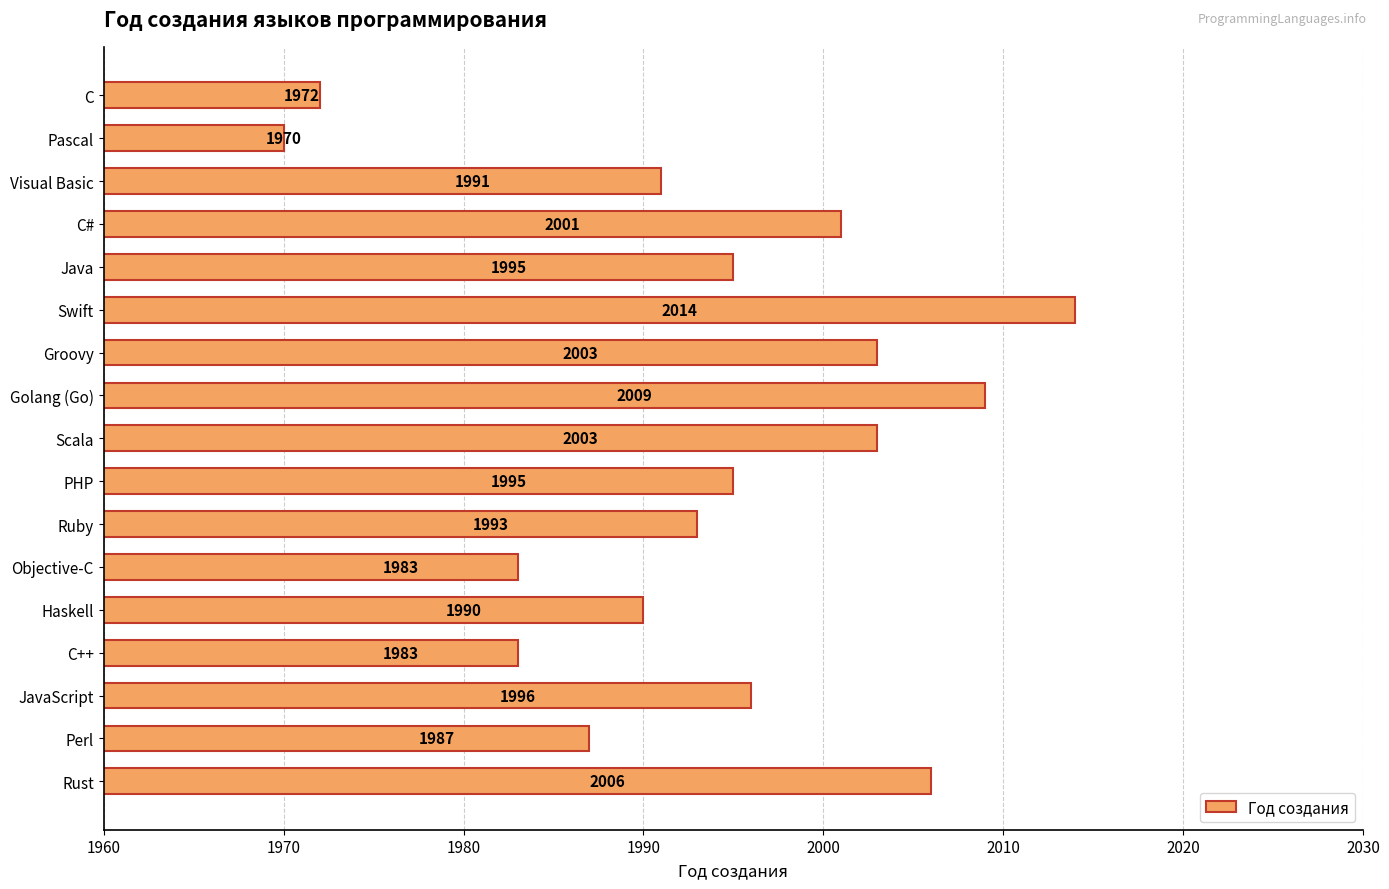

What is the difference between the maximum and second lowest values?

42